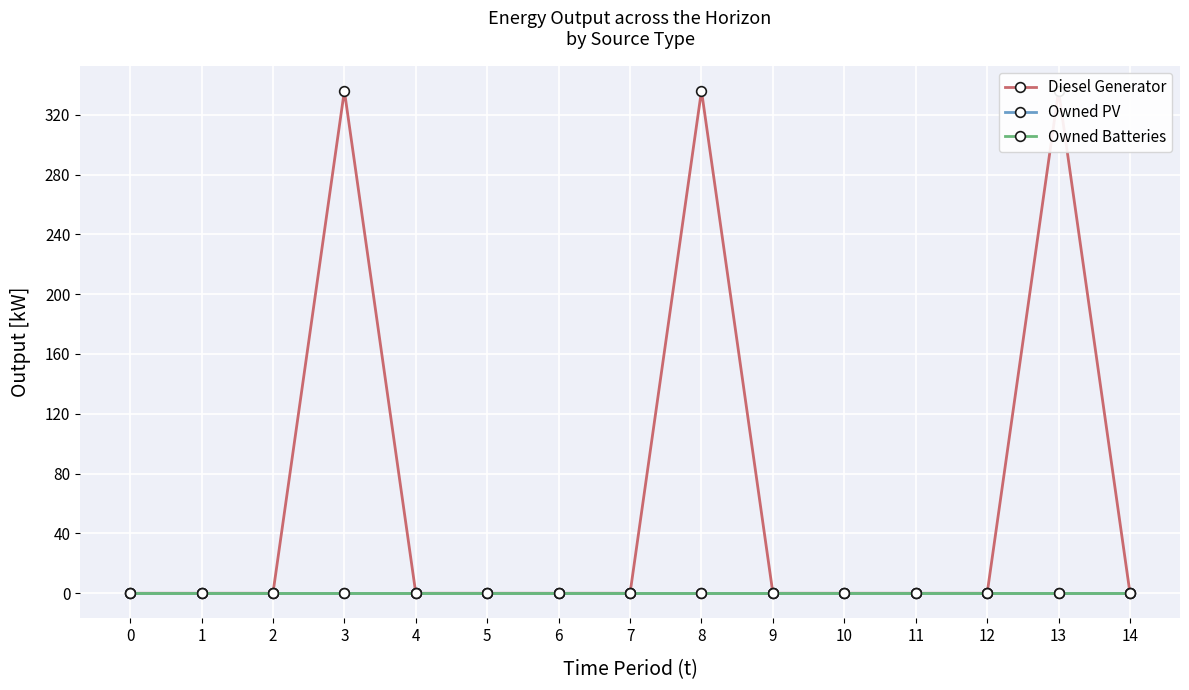

At which category is the sum across all series the highest?

3